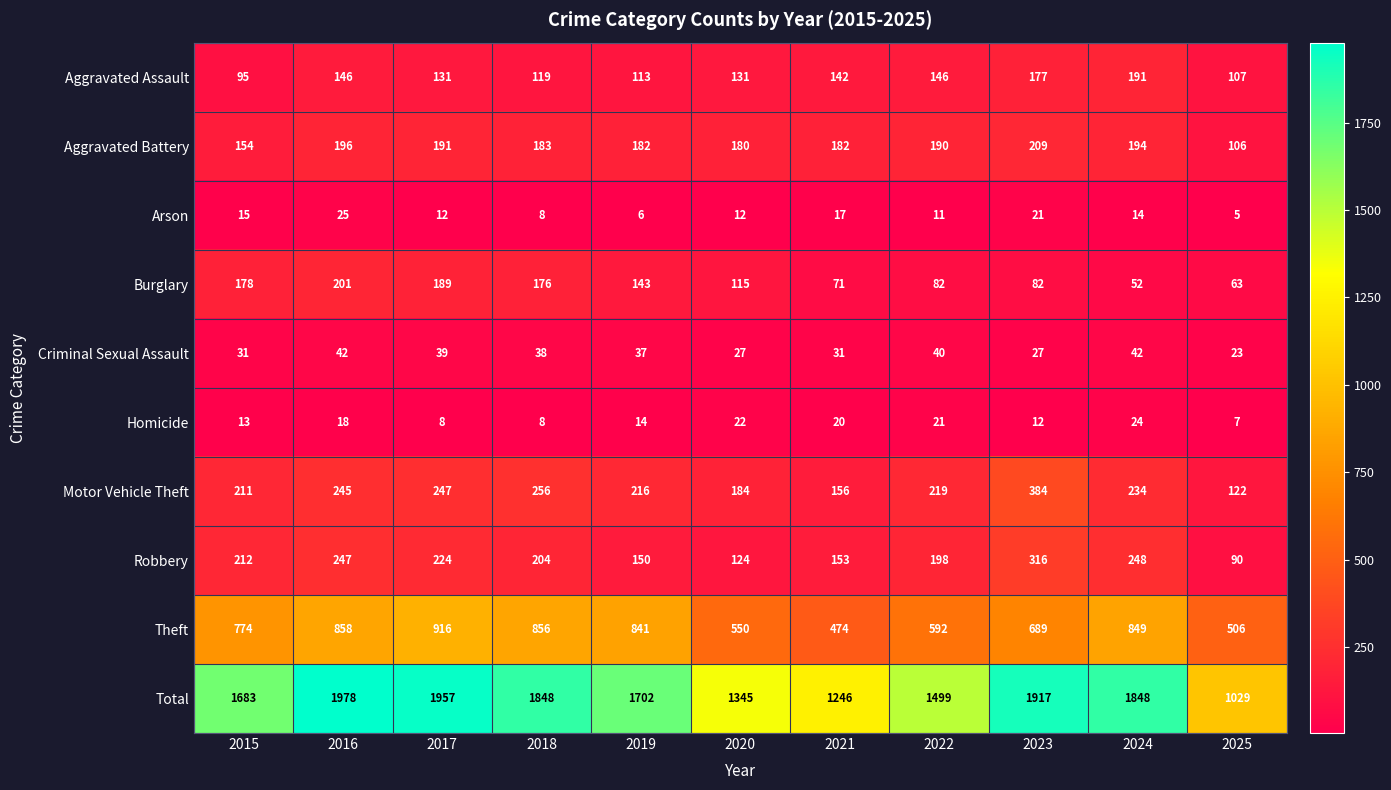

What value does the Motor Vehicle Theft series have at 2024?

234